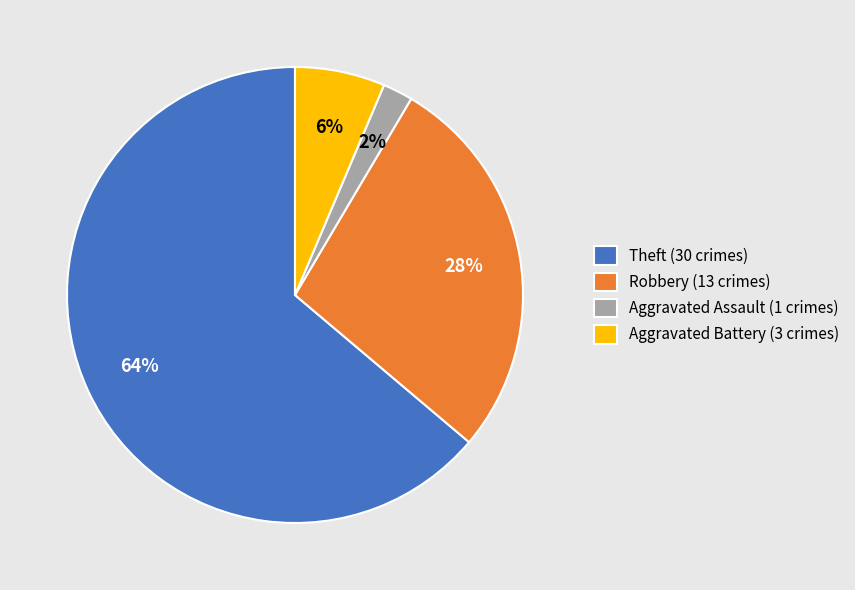

Which slice represents more than half of the pie?

Theft (30 crimes)